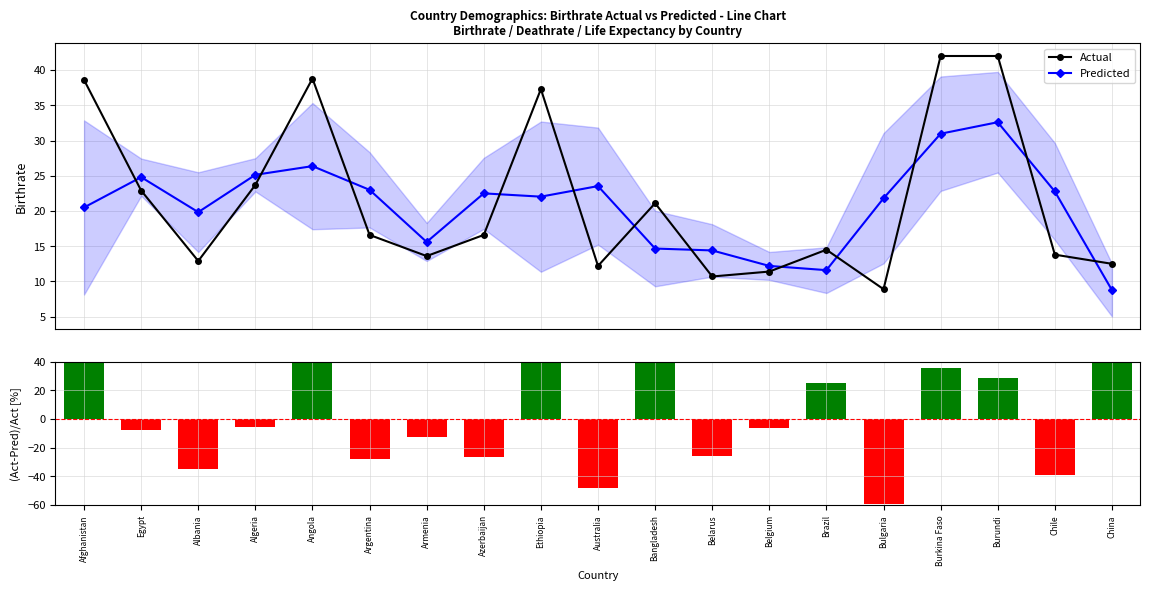

The Actual series shows 6.1 at Albania. True or false?

False